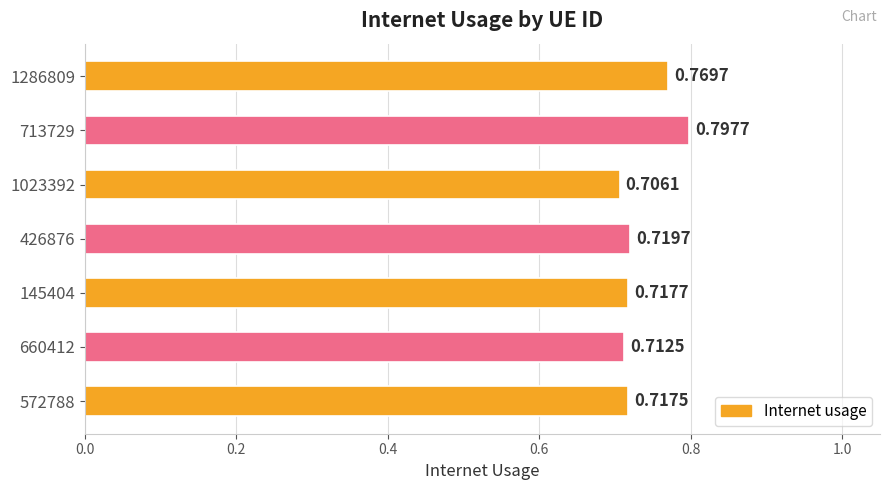

Between 660412 and 145404, which is larger?

145404